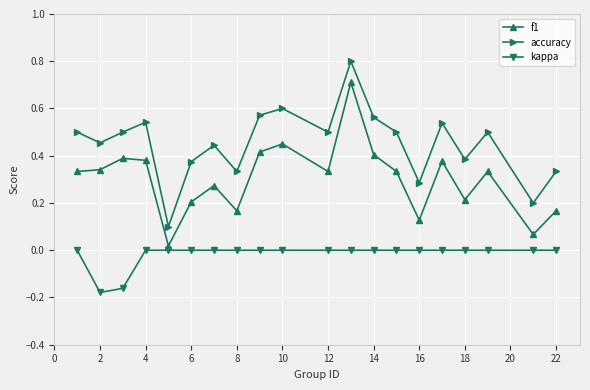

True or false: f1 and accuracy cross at least once.

False